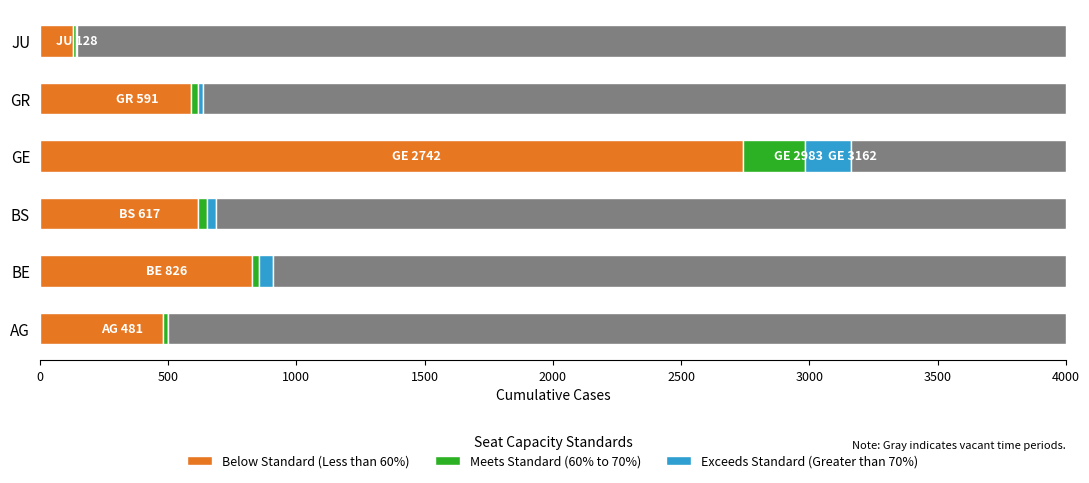

Is it true that Exceeds Standard (Greater than 70%) equals 53 at BE?

True